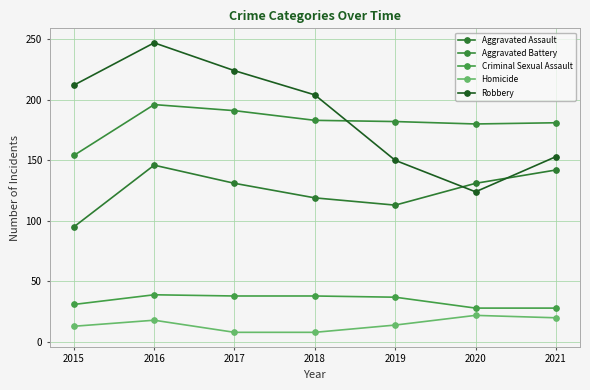

What is the difference between the maximum and minimum values in the Homicide series?

14